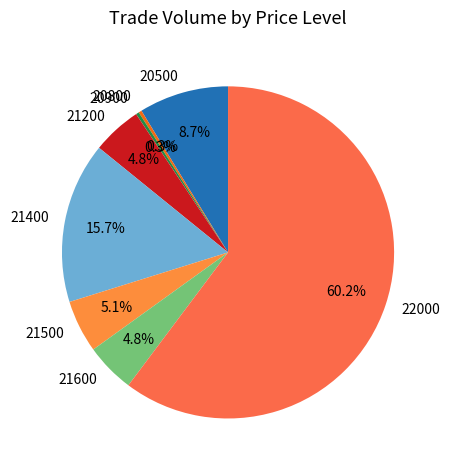

Which has a higher value, 21200 or 21400?

21400